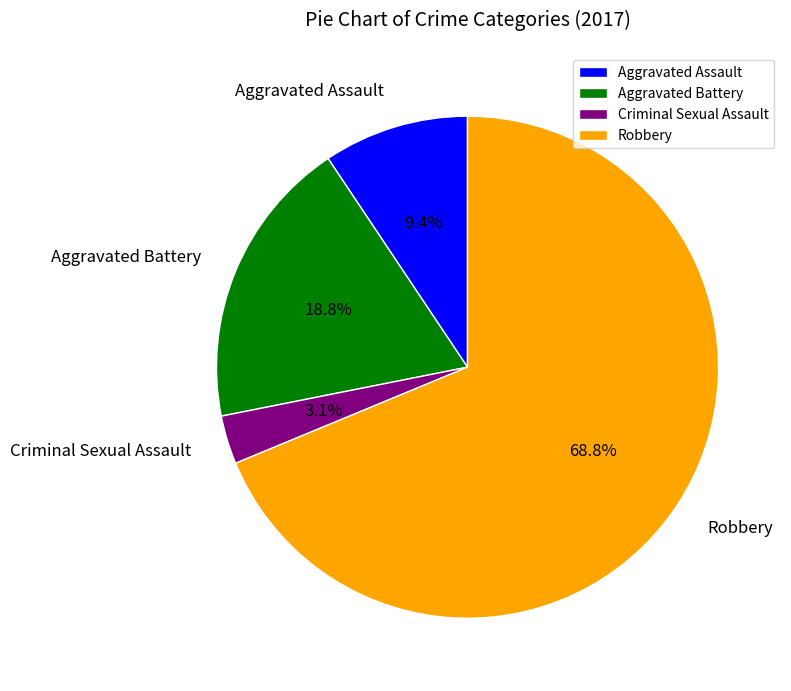

What percentage is the Aggravated Battery slice, to the nearest percent?

19%